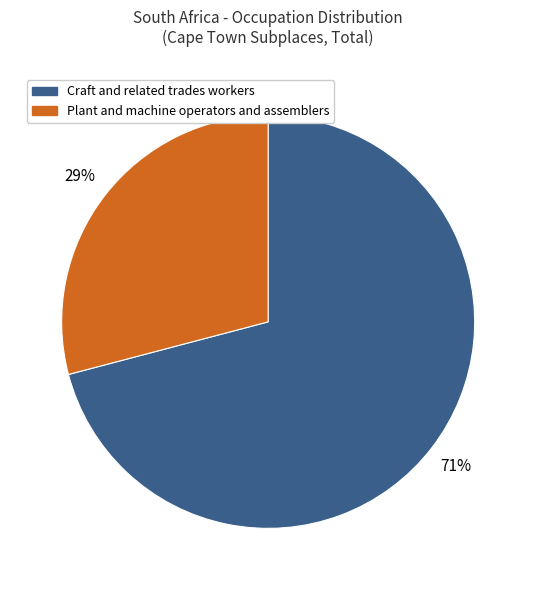

Which has a higher value, Craft and related trades workers or Plant and machine operators and assemblers?

Craft and related trades workers